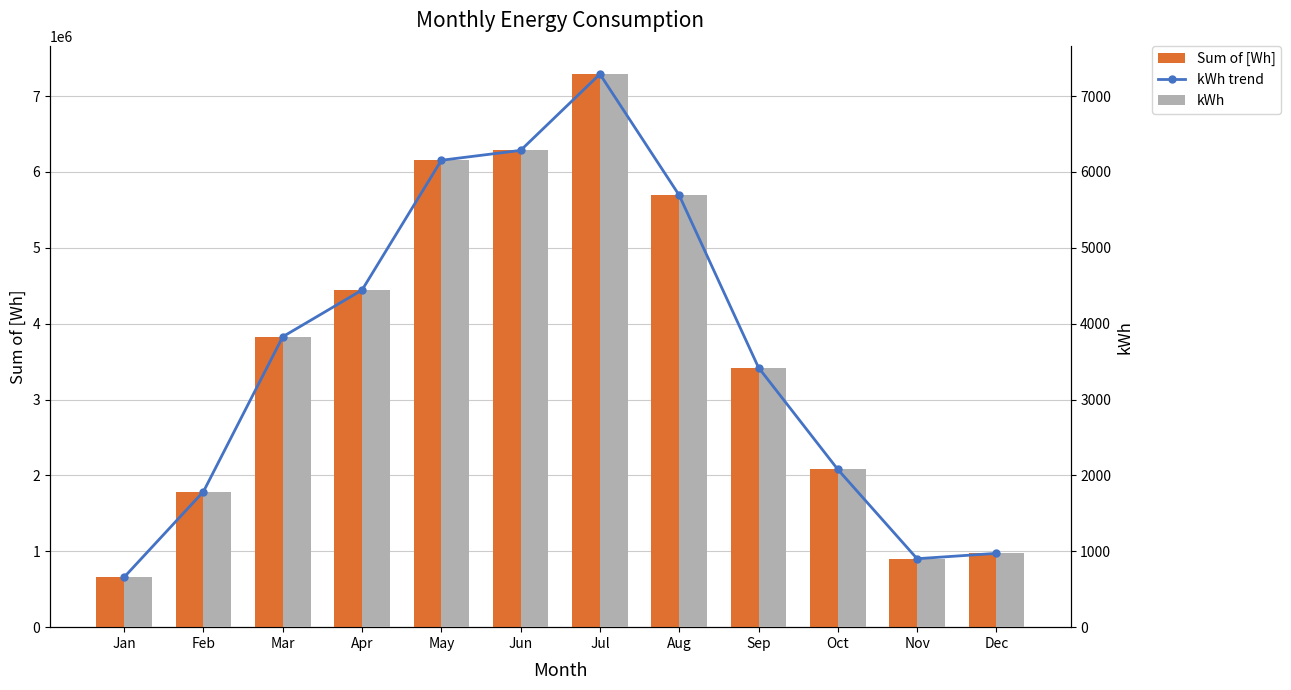

At how many categories does at least one series exceed 3661295?

6